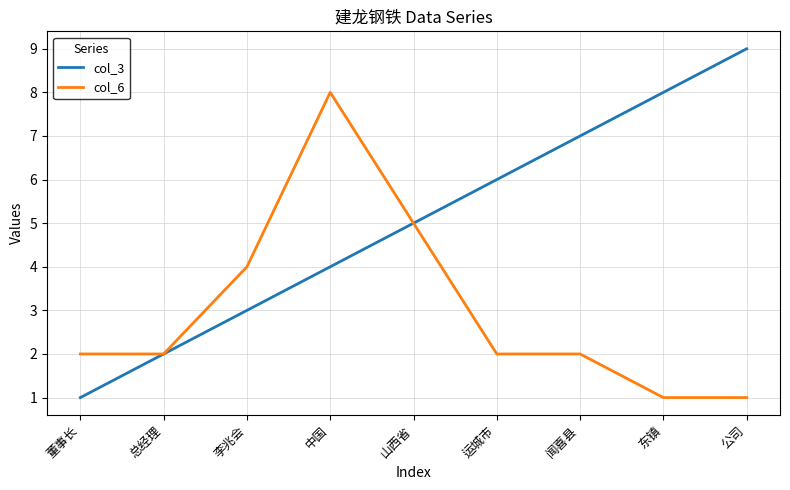

What position from the left is 董事长?

1